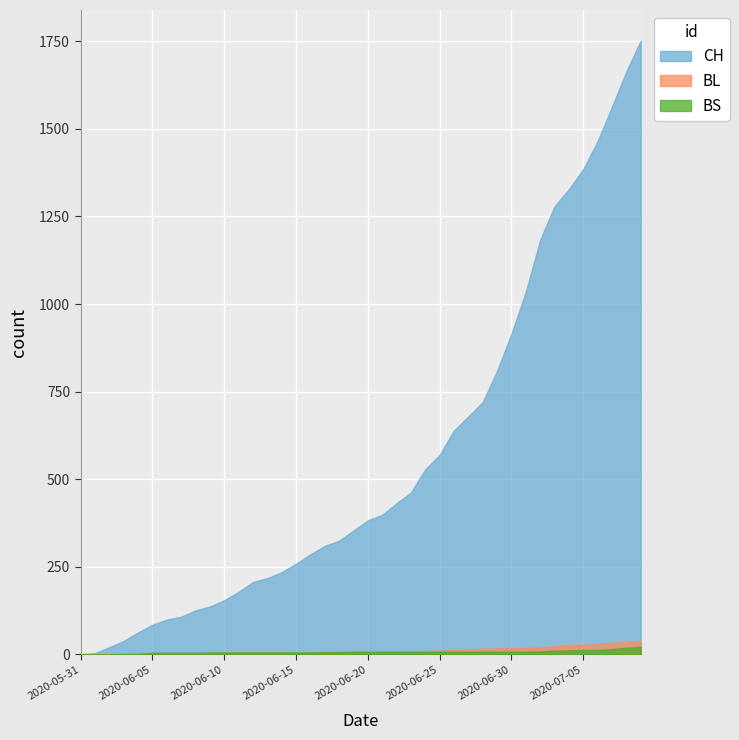

True or false: BL has more than 2 points higher than both neighbors.

False